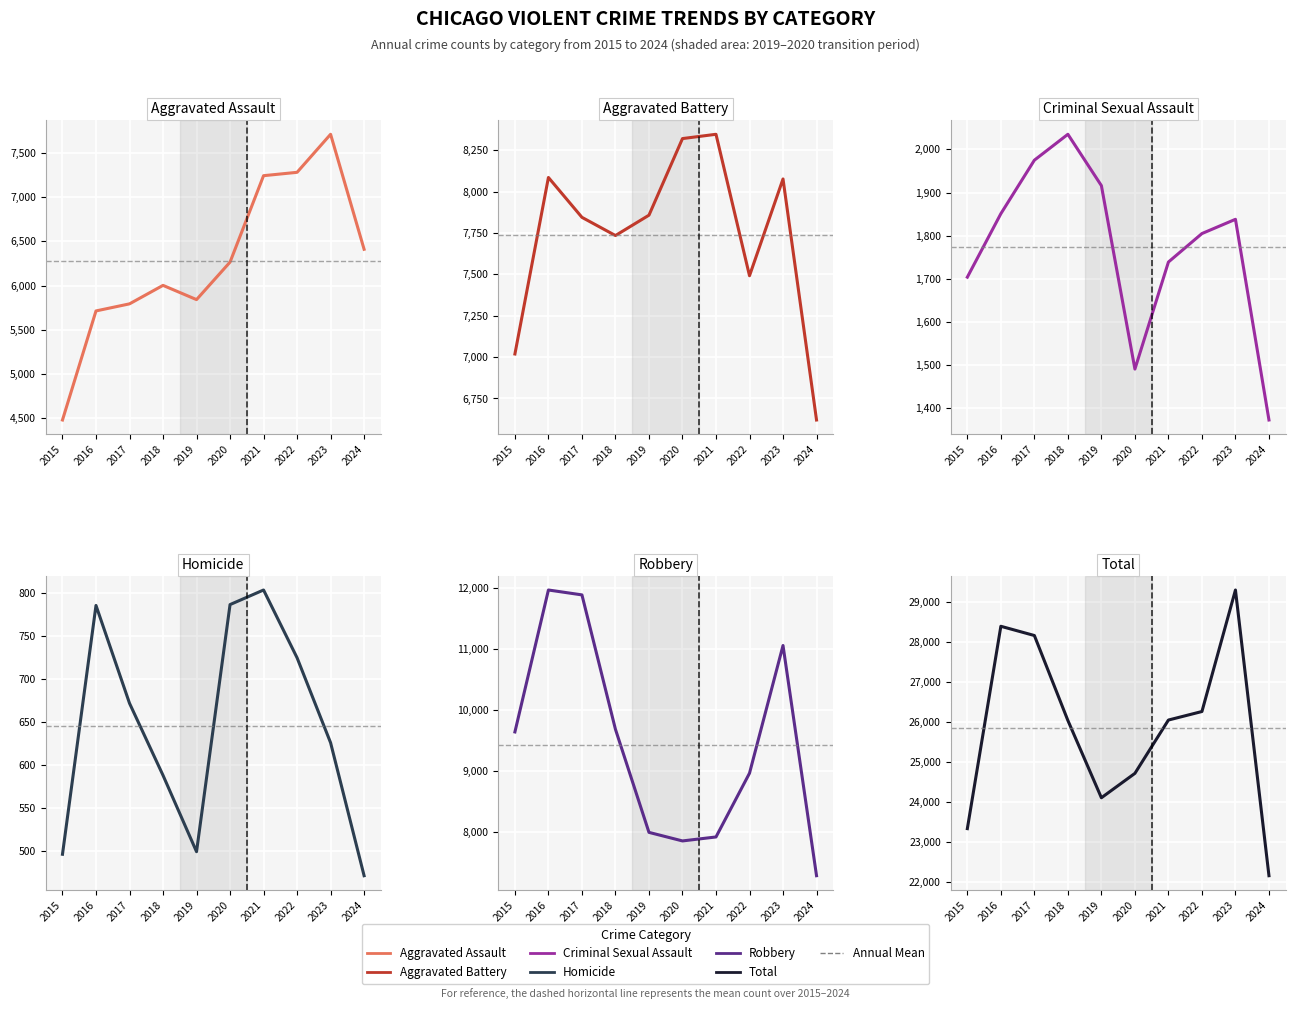

What is the maximum value shown in the chart?

29303